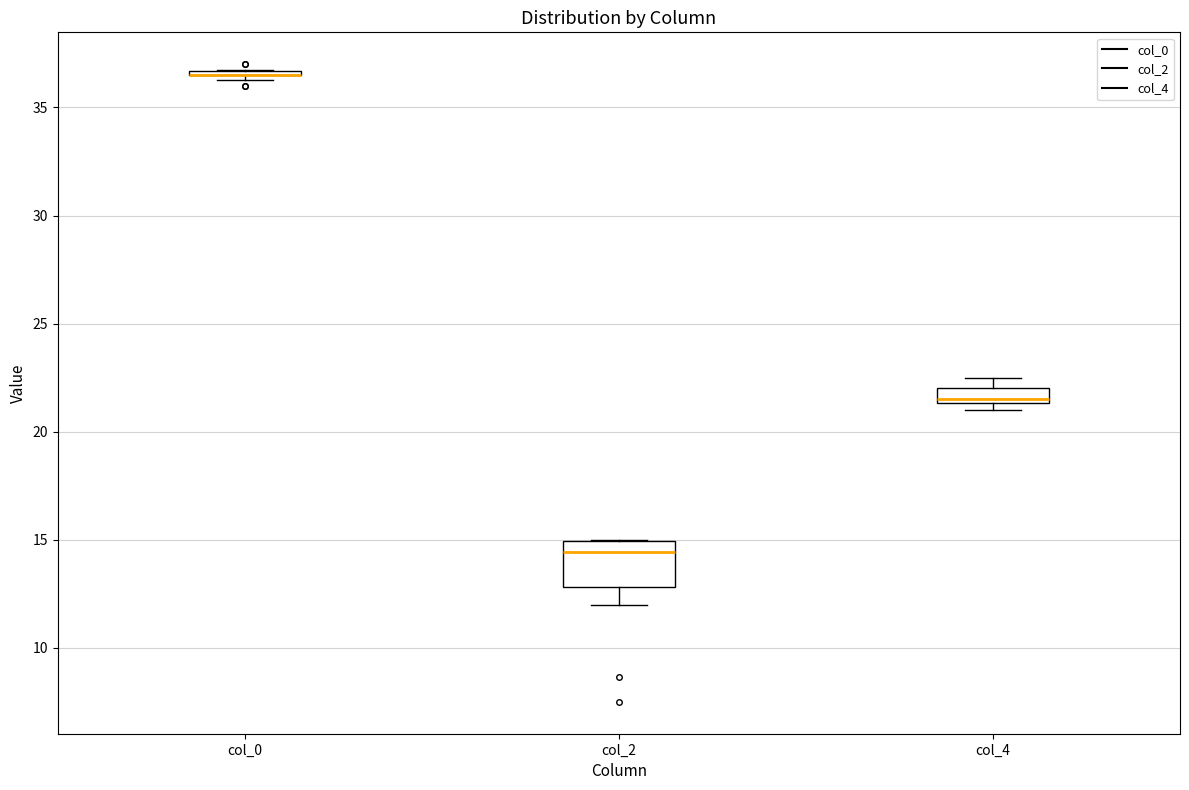

Where is the lower edge of the box for col_4 on the y-axis? The values are not printed on the chart, so give them approximately, as read against the axis.

21.5